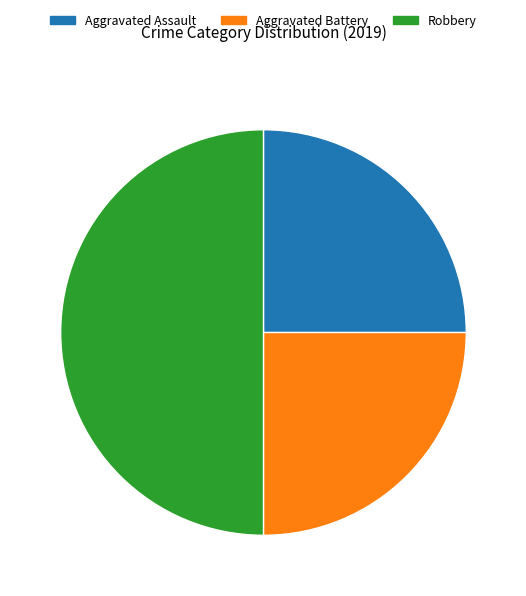

Which has a higher value, Aggravated Assault or Robbery?

Robbery